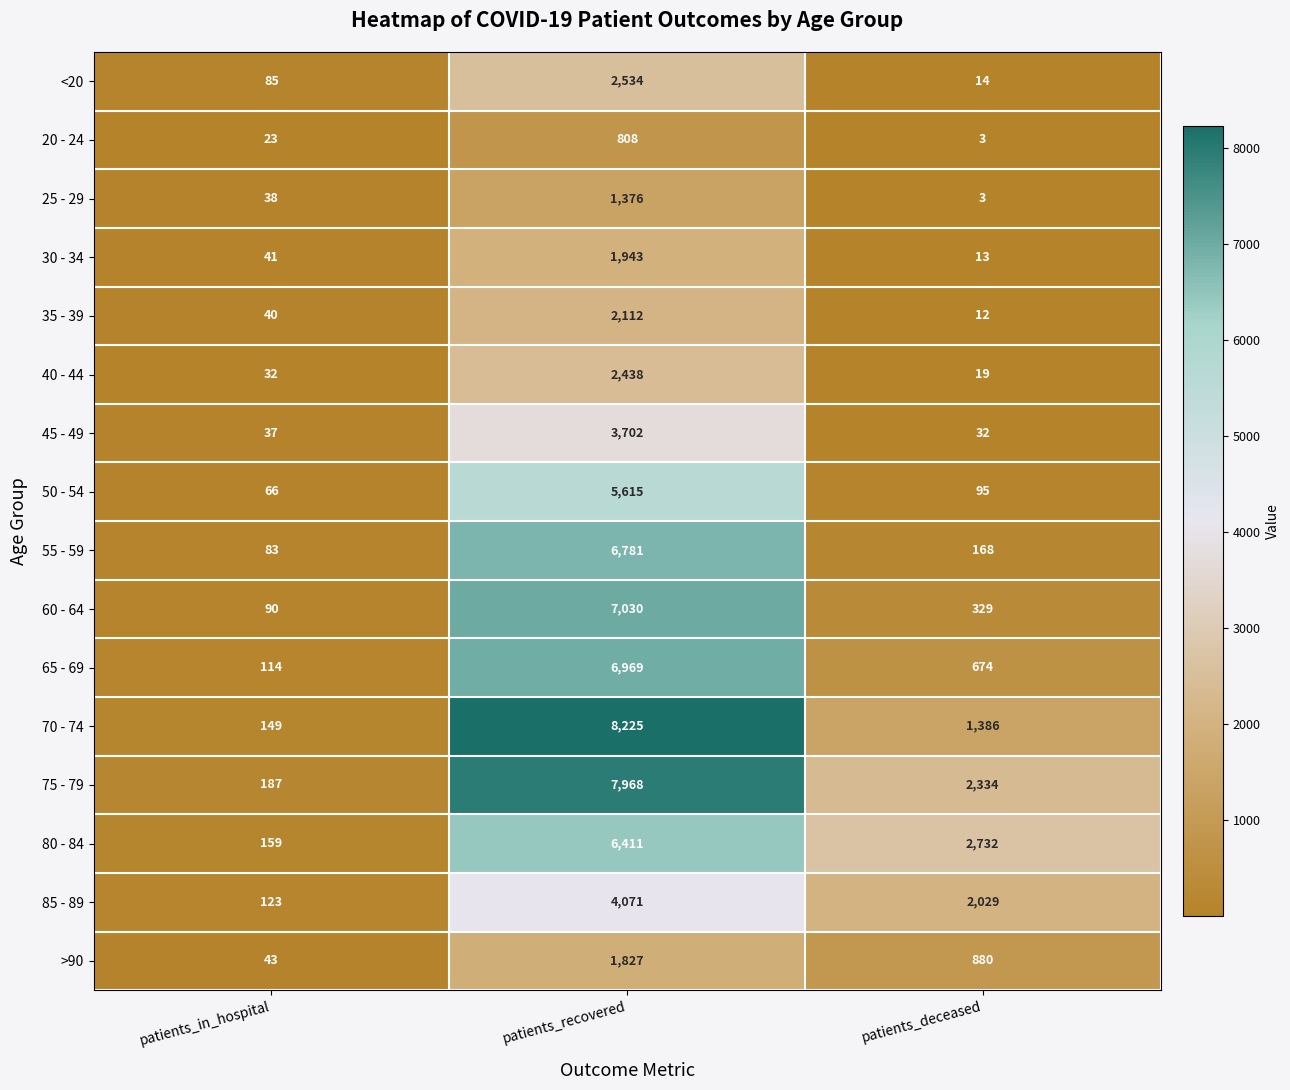

How many data points does each series have?

3